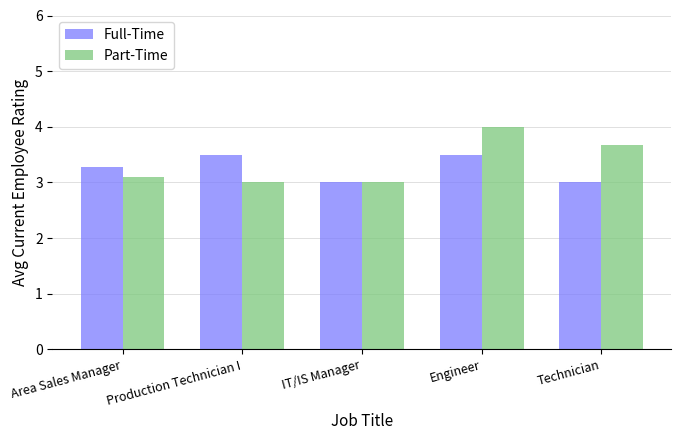

What is the difference between the Part-Time values at Area Sales Manager and Production Technician I?

0.1